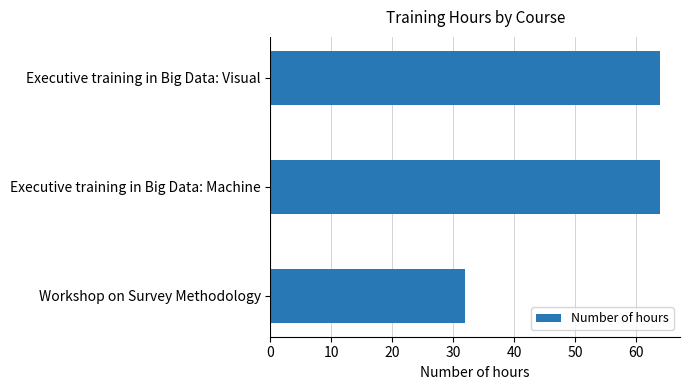

What is the ratio of the value at Workshop on Survey Methodology to the value at Executive training in Big Data: Machine?

0.5